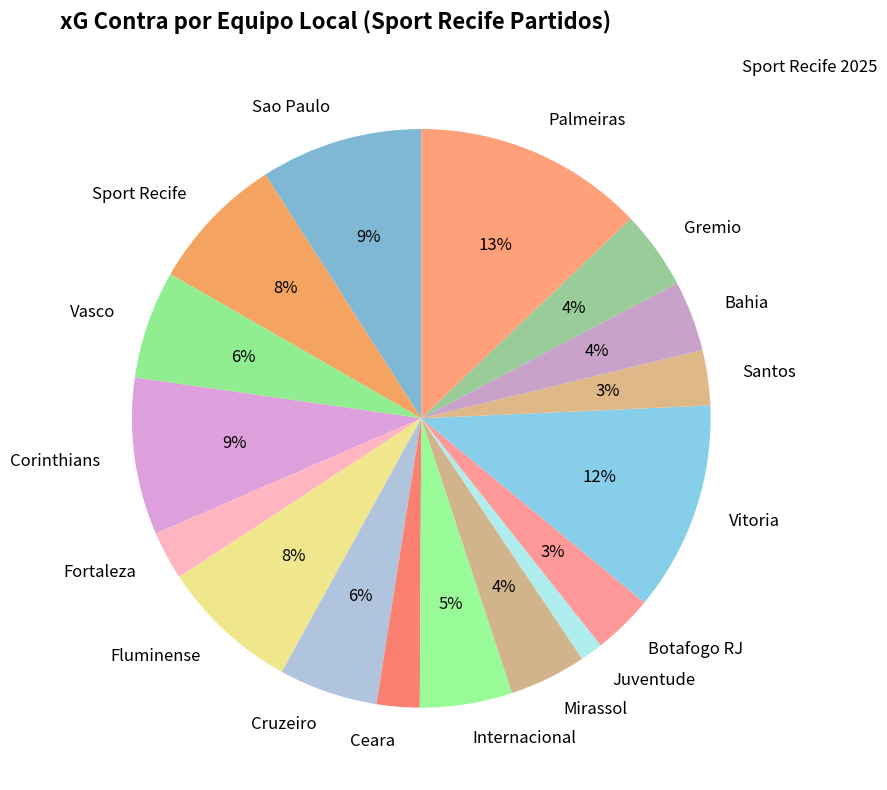

True or false: Mirassol accounts for 4% of the total.

True